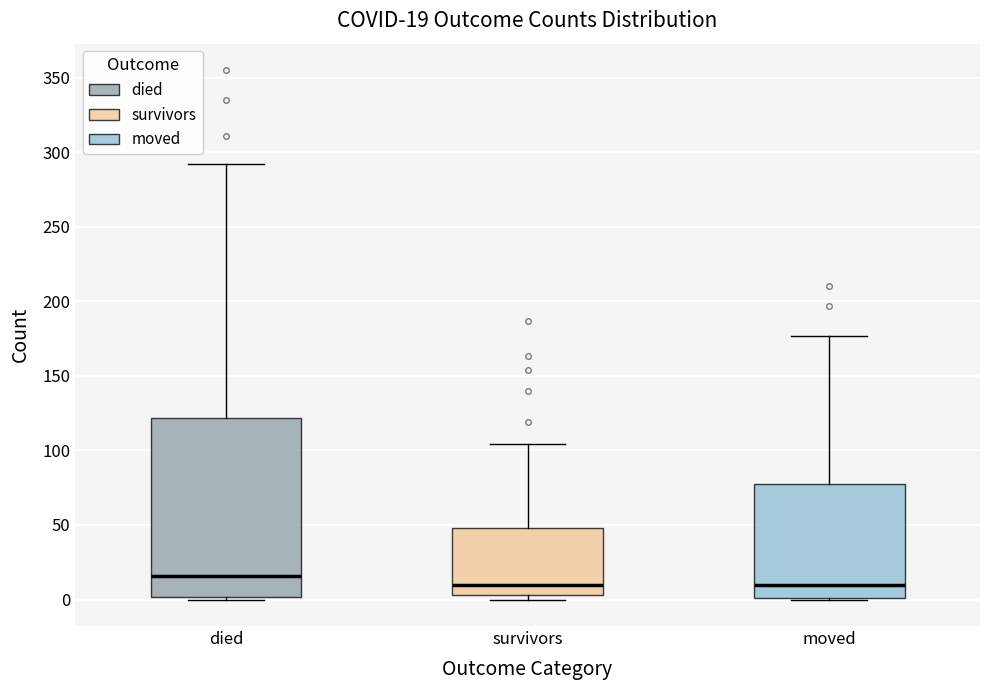

Comparing the boxes themselves (not the whiskers), which one is the tallest?

died